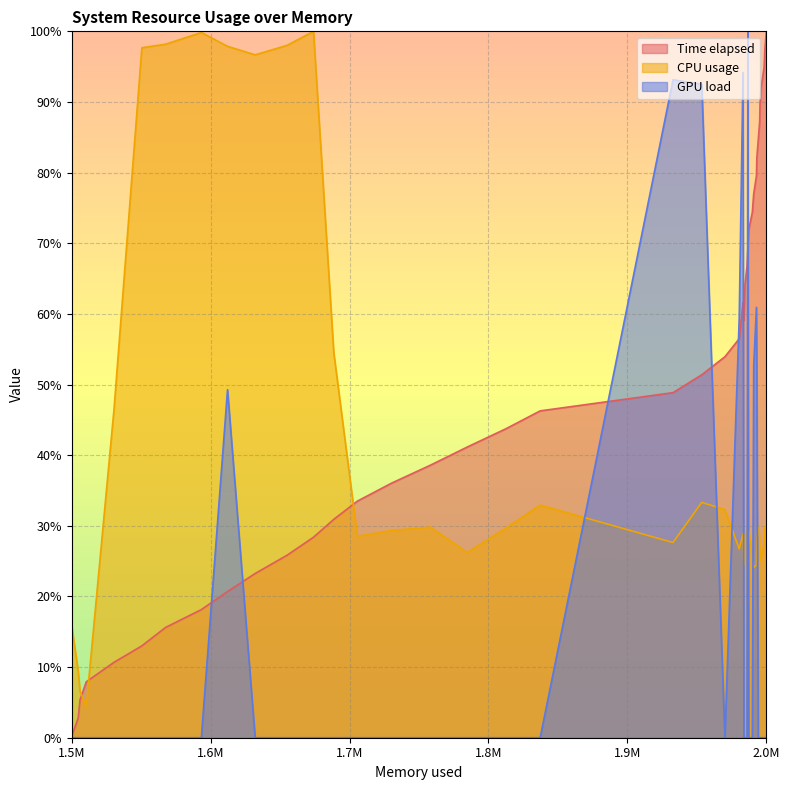

How many intersections are there between CPU usage and Time elapsed?

3